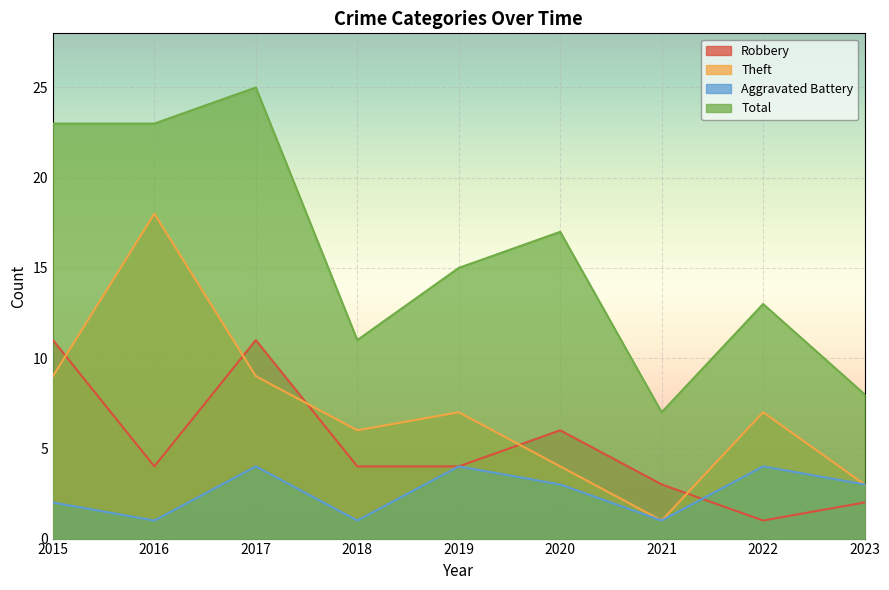

What is the sum of all Theft values?

64